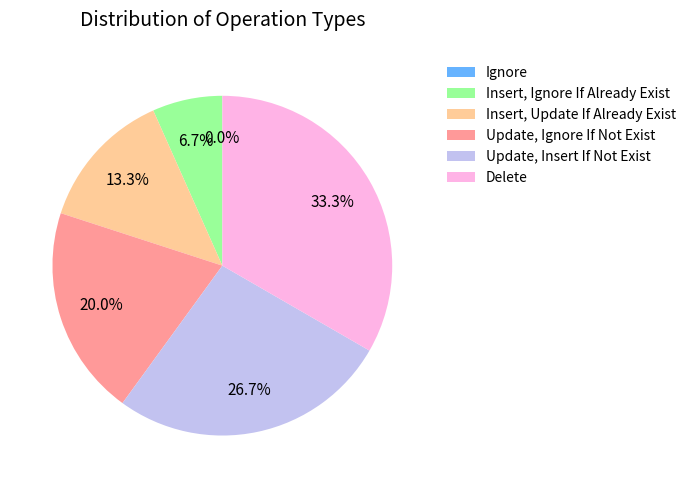

Count the number of slices in the pie.

6